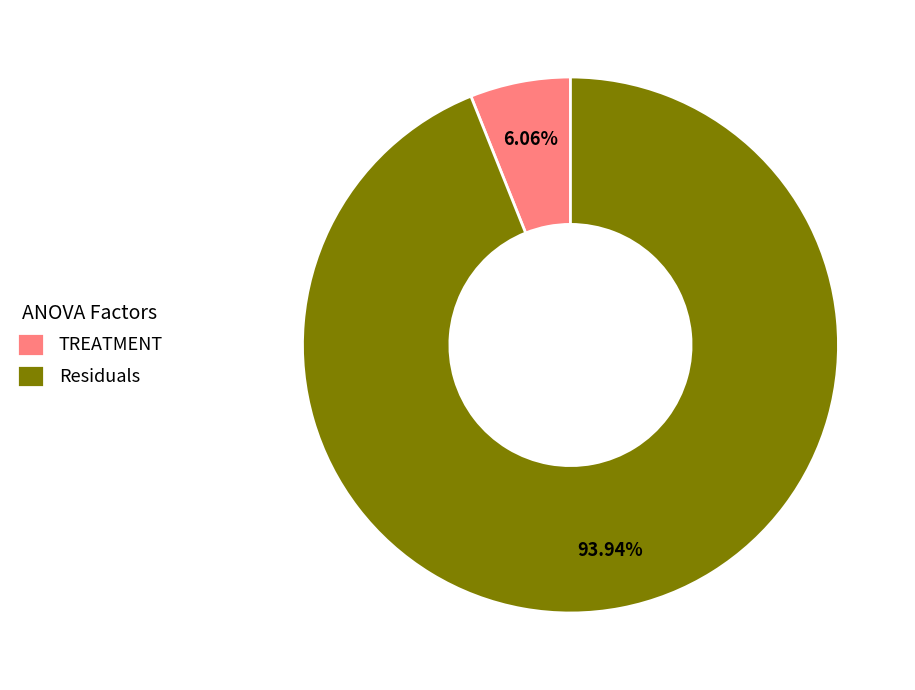

How many slices are in this pie chart?

2